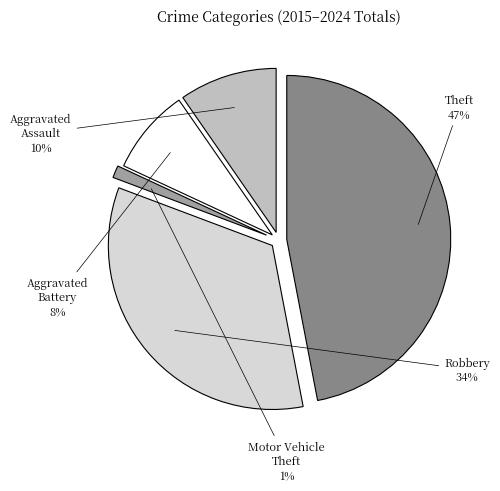

How many segments does this pie chart have?

5